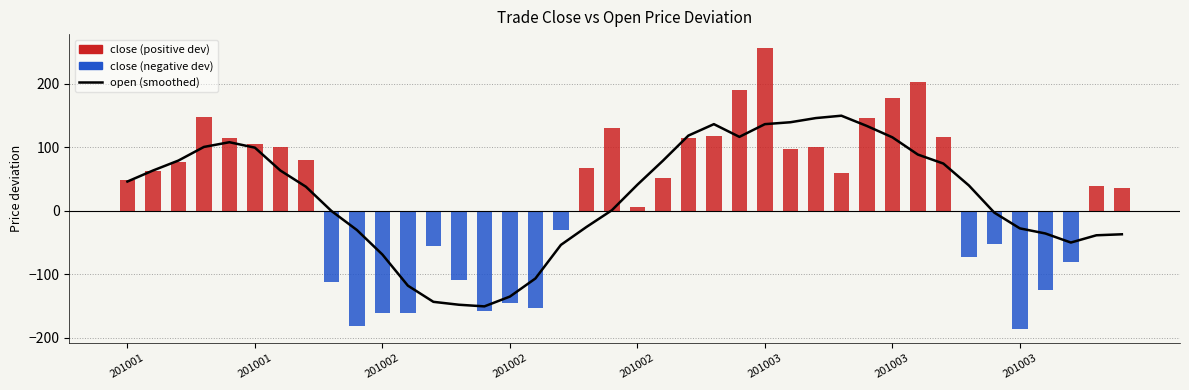

What is the change in value from 19 to 32?

+73.4